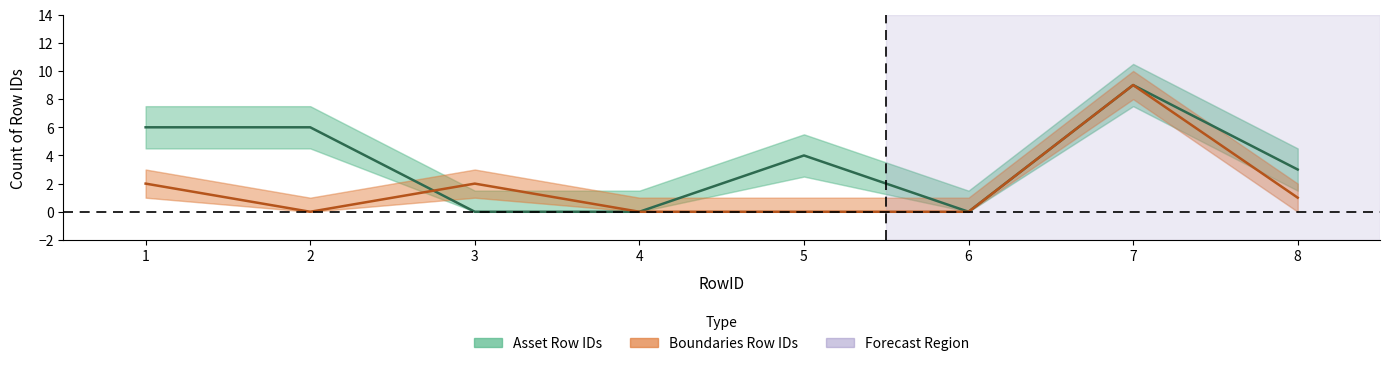

Between which two adjacent categories do Boundaries Row IDs and Asset Row IDs first intersect?

2 and 3